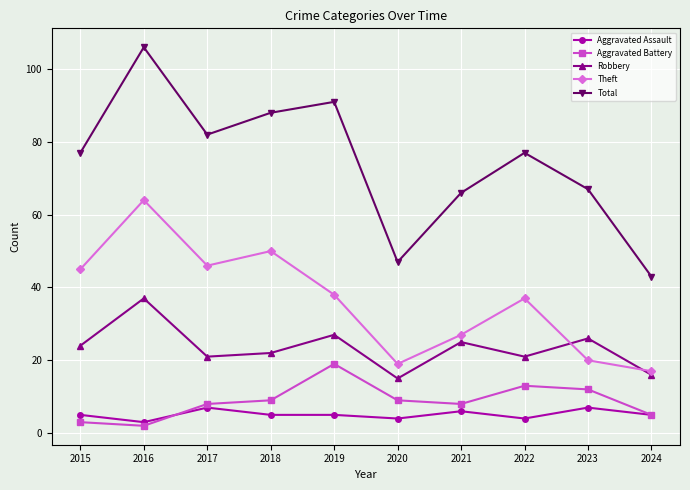

What is the difference between the second highest and minimum values in the Aggravated Assault series?

4